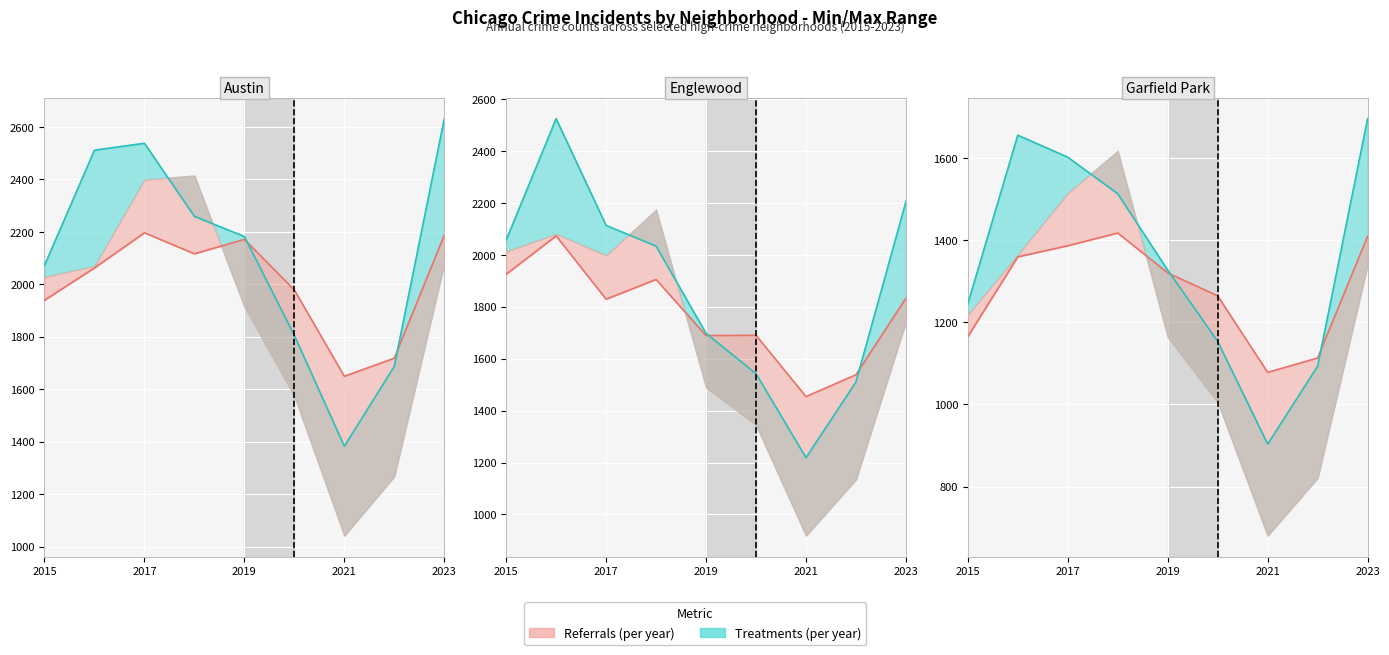

Between 2019 and 2015, which is larger?

2019